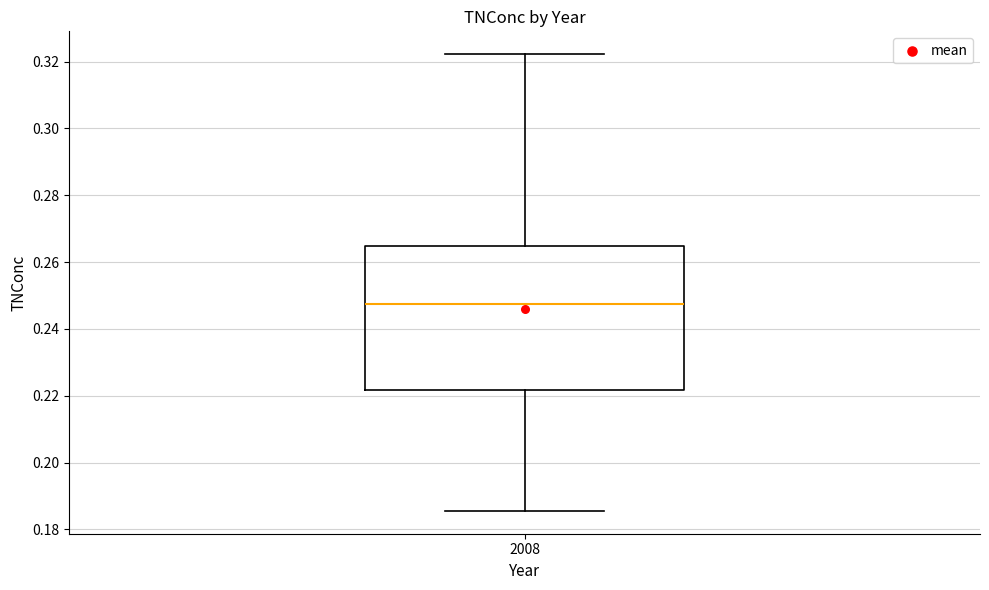

Transcribe this box plot: give where the median line is, the range the box spans, and where the two whiskers end, as read against the y-axis. The values are not printed on the chart, so give them approximately, as read against the axis.

median 0.248, box 0.222 to 0.264, whiskers 0.186 to 0.322